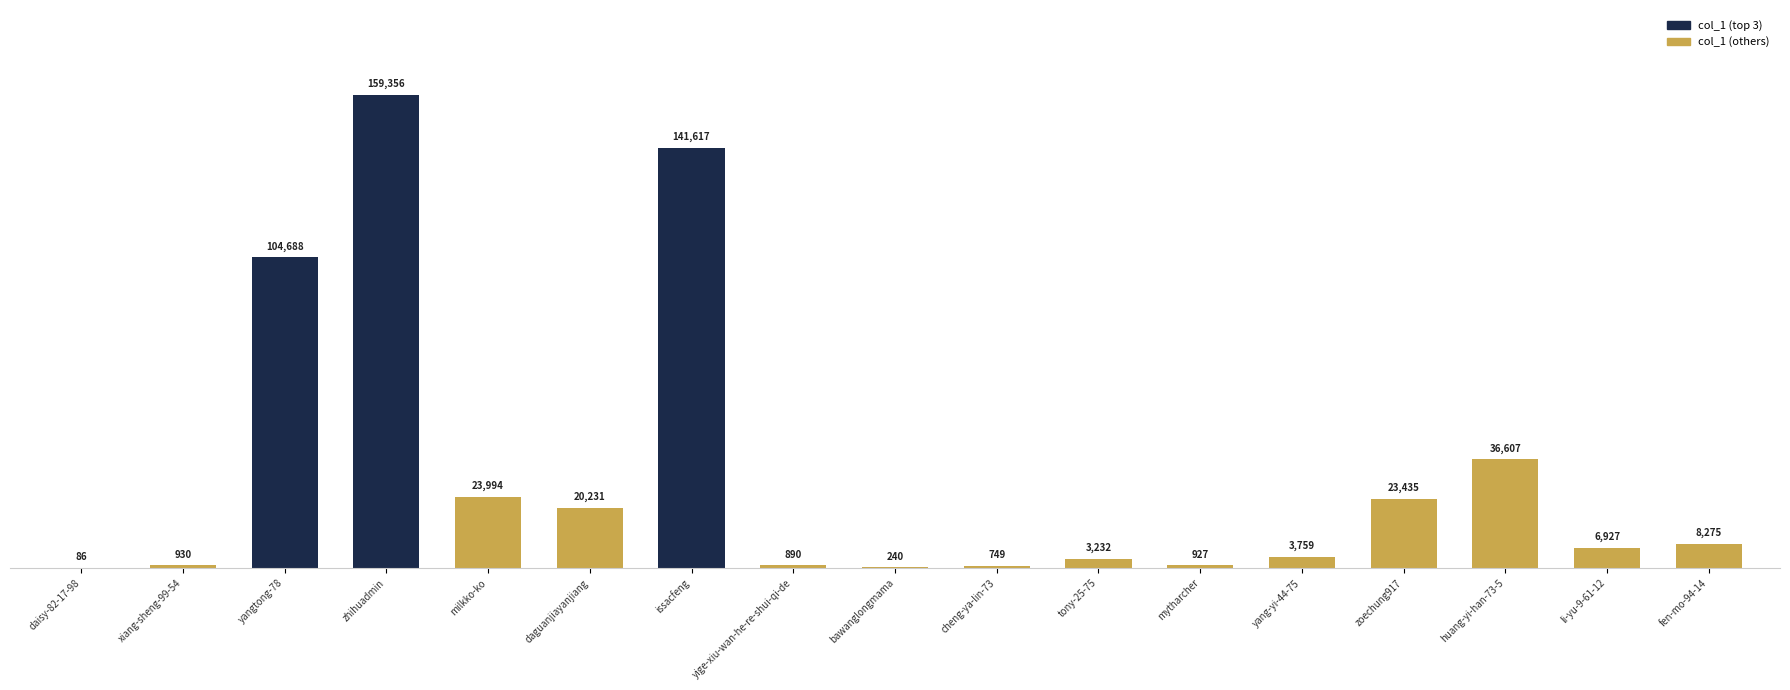

What is the sum of the values at huang-yi-han-73-5 and zoechung917?

60042